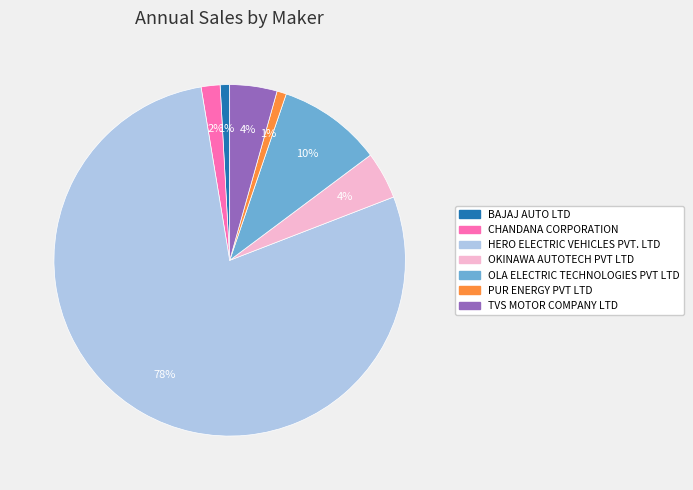

What is the largest slice in the pie chart?

HERO ELECTRIC VEHICLES PVT. LTD